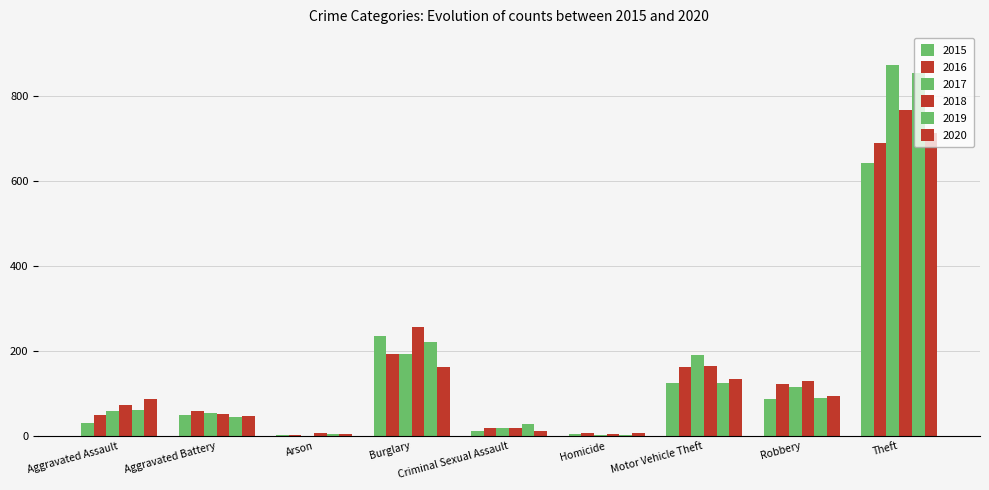

What is the spread (max minus min) of values at Criminal Sexual Assault?

17